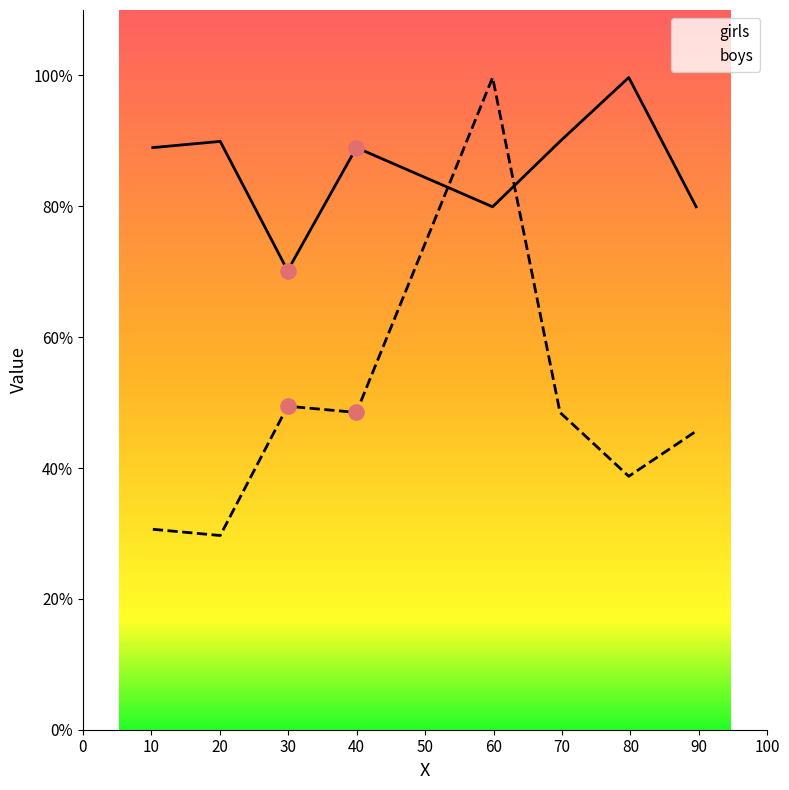

Which series has the largest total across all categories?

girls